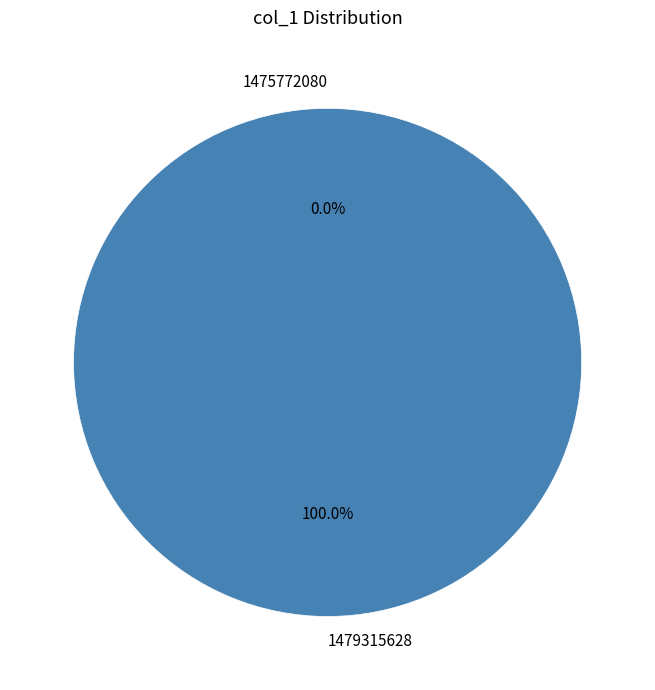

Between 1479315628 and 1475772080, which is larger?

1479315628